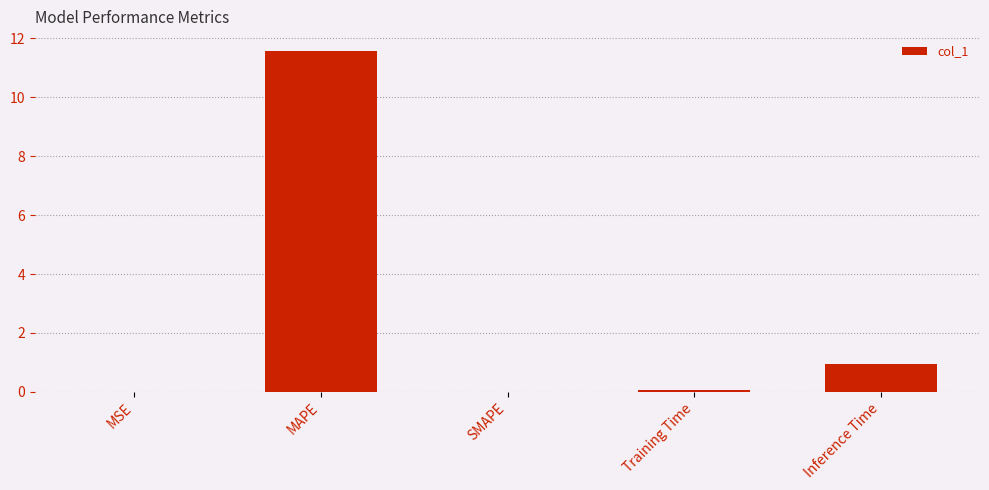

What is the maximum value shown in the chart?

11.6